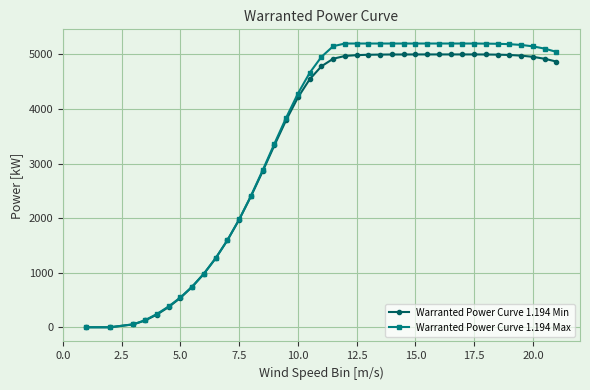

What is the value of the Warranted Power Curve 1.194 Min point at the 3rd from the left?

53